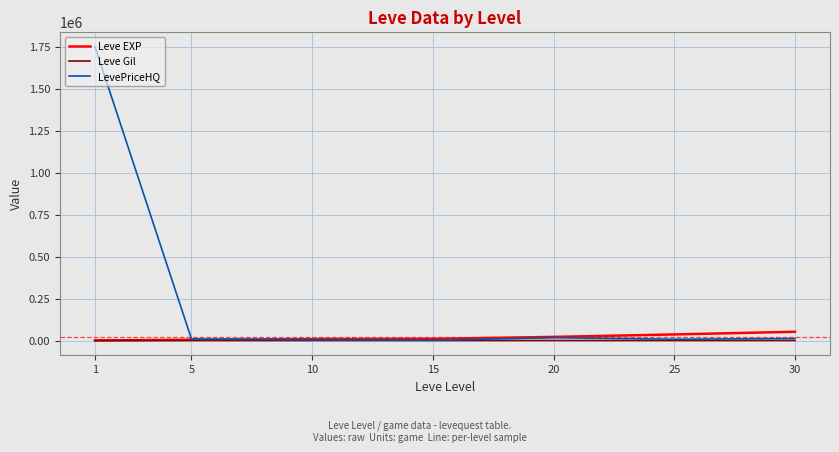

What is the maximum value shown in the chart?

1750075.0